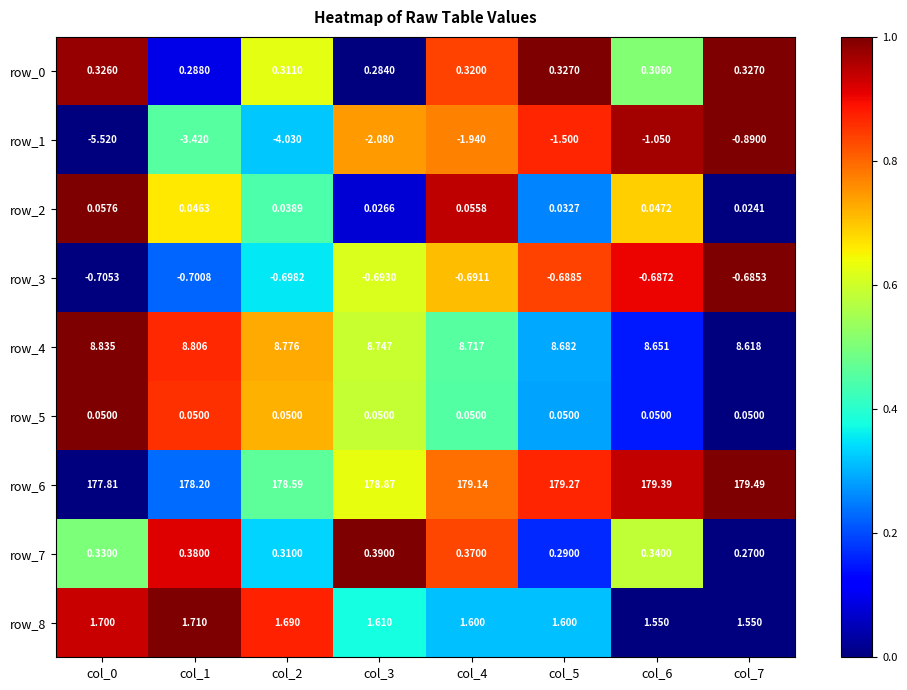

Which category has the highest value in the row_3 series?

col_7